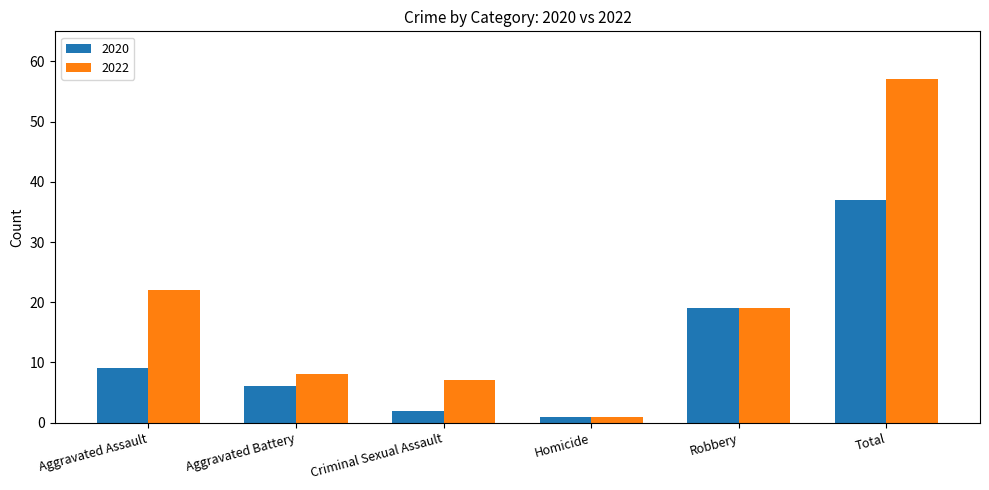

How many data points in 2020 are less than 9?

3